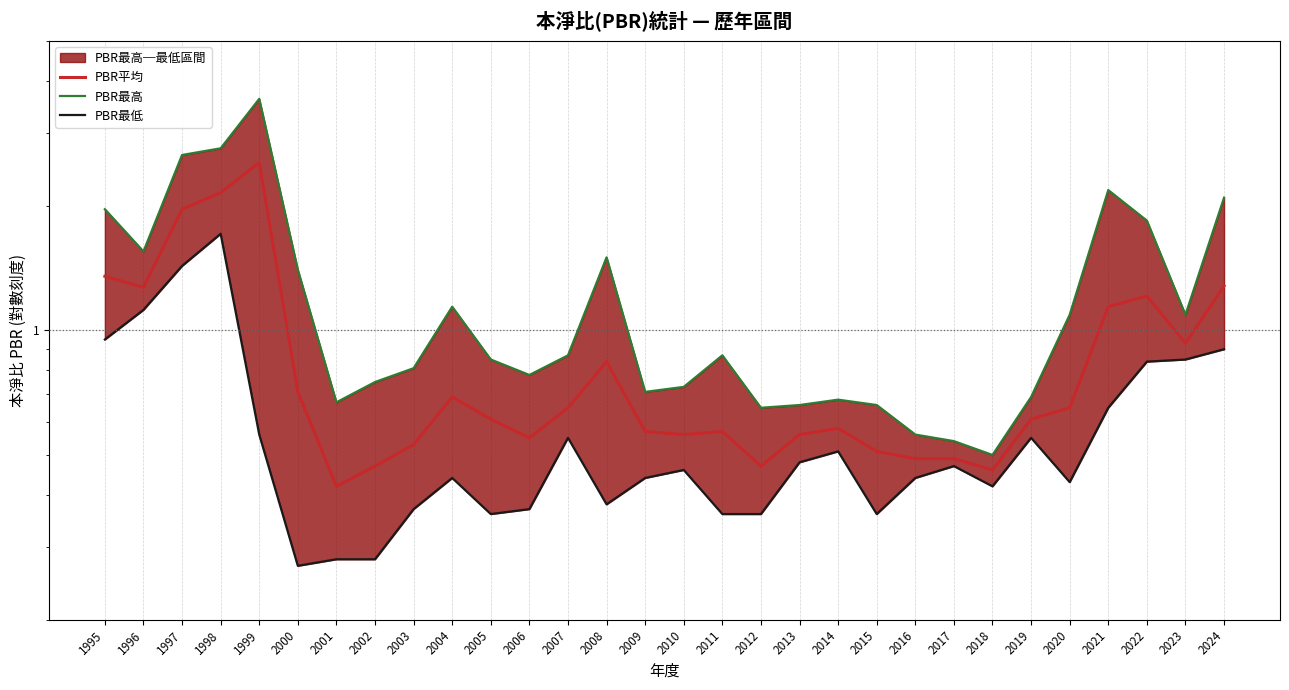

How many lines are shown in the chart?

3